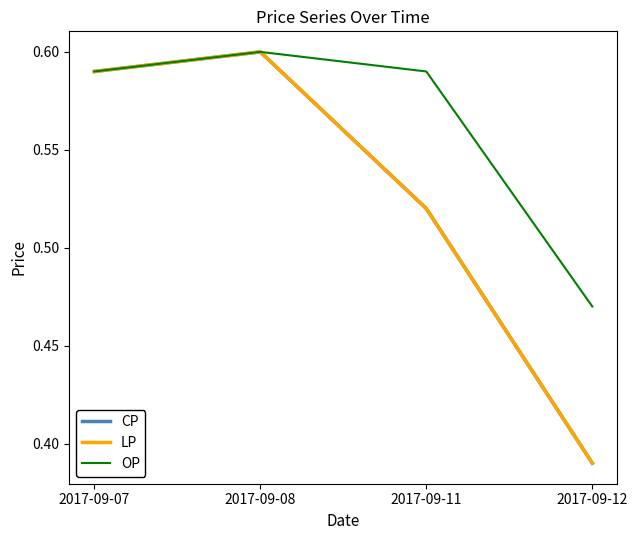

What is the smallest value displayed?

0.4